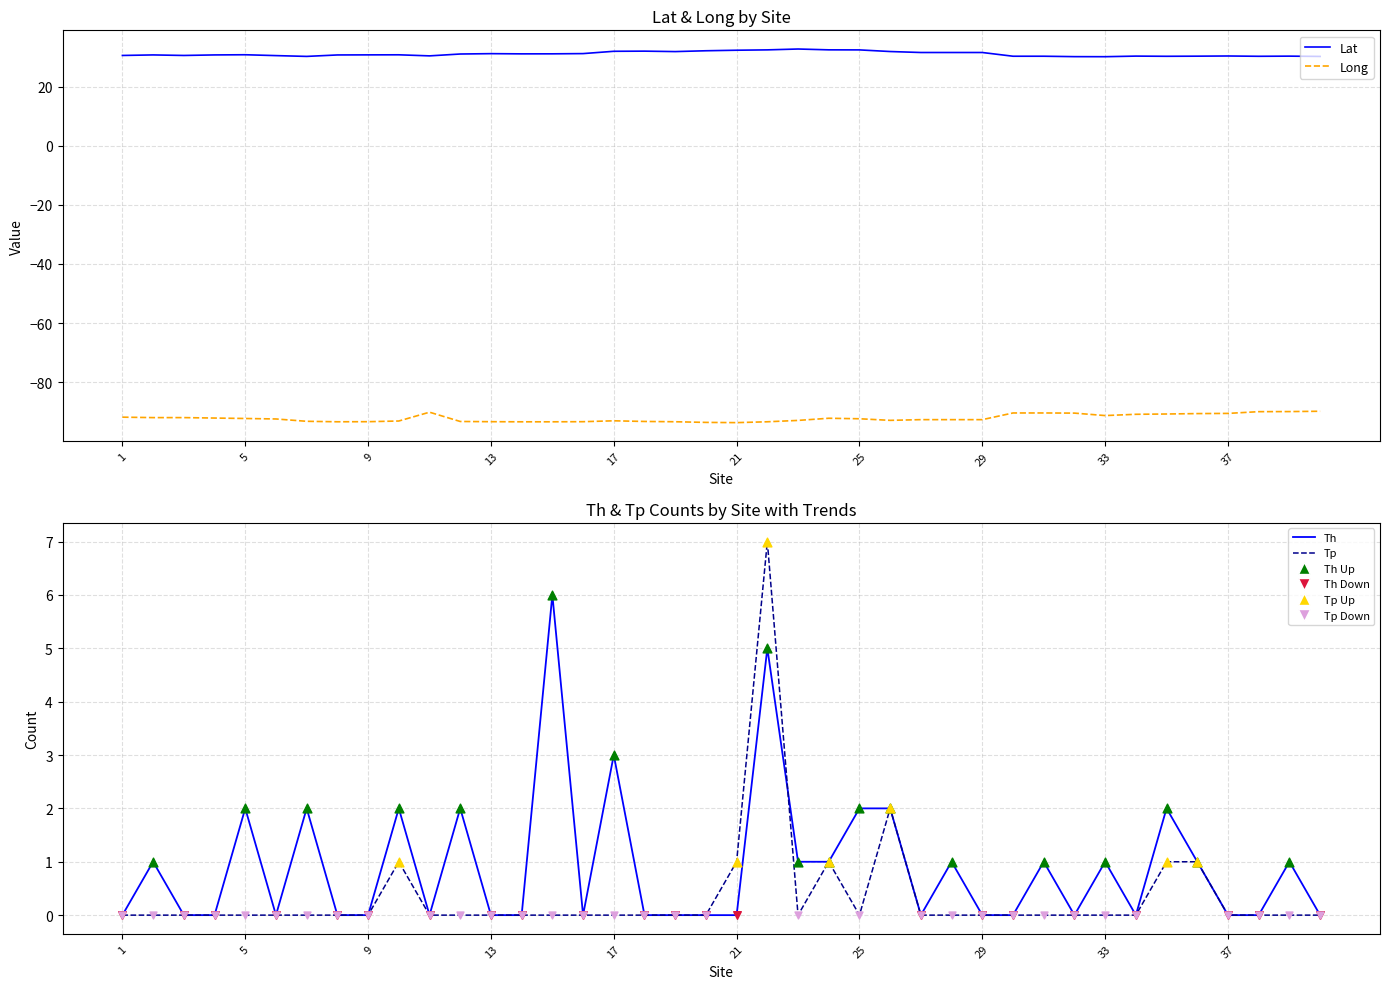

Which series has the largest total across all categories?

Lat